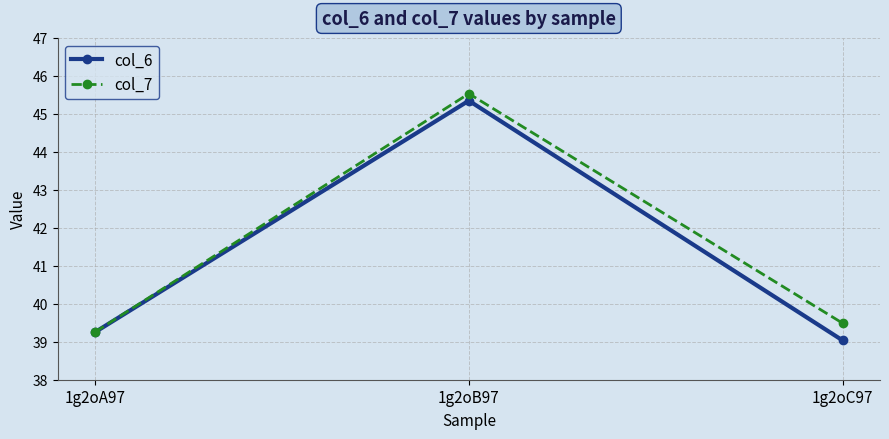

Does the chart display data point markers on the line(s)?

Yes